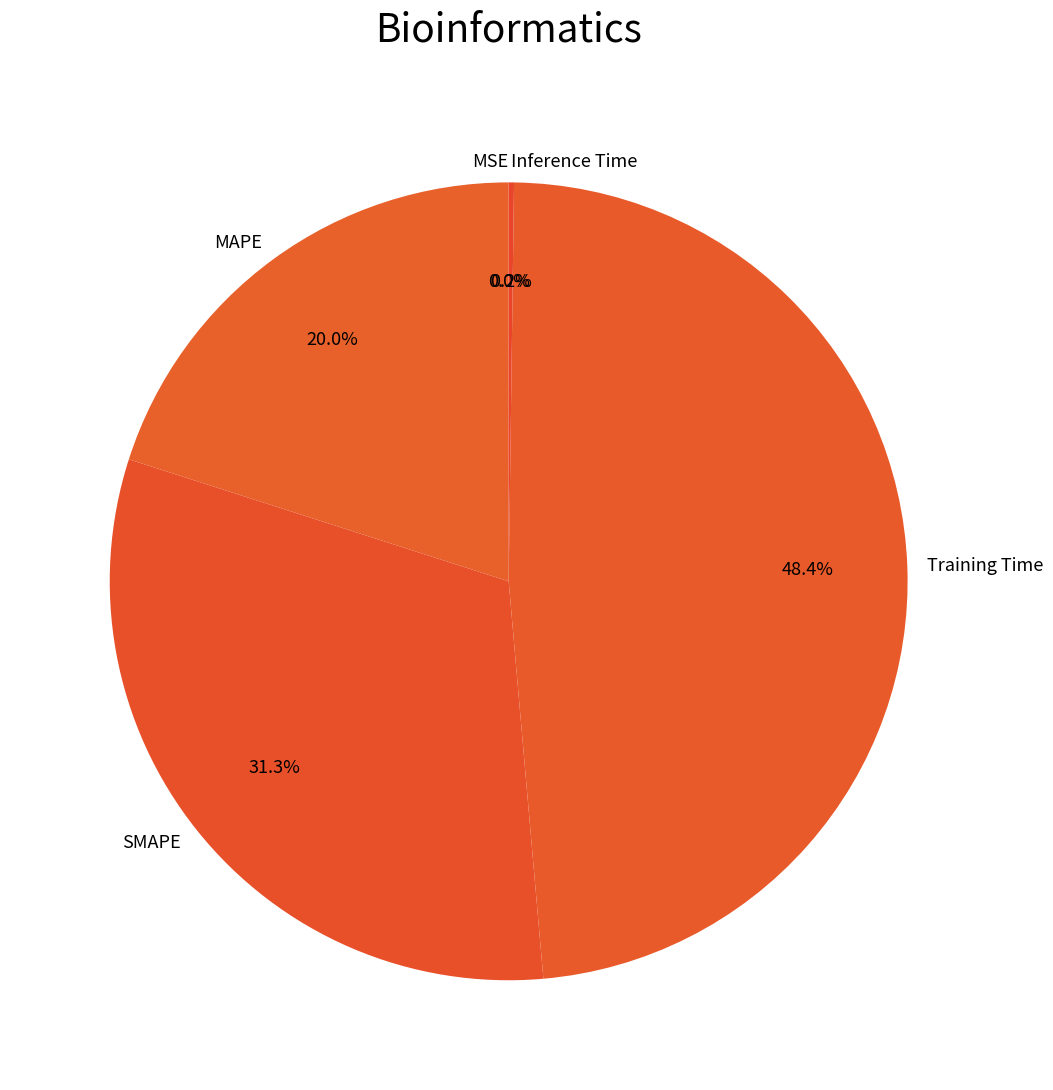

How much of the chart is everything except Training Time?

51.6%